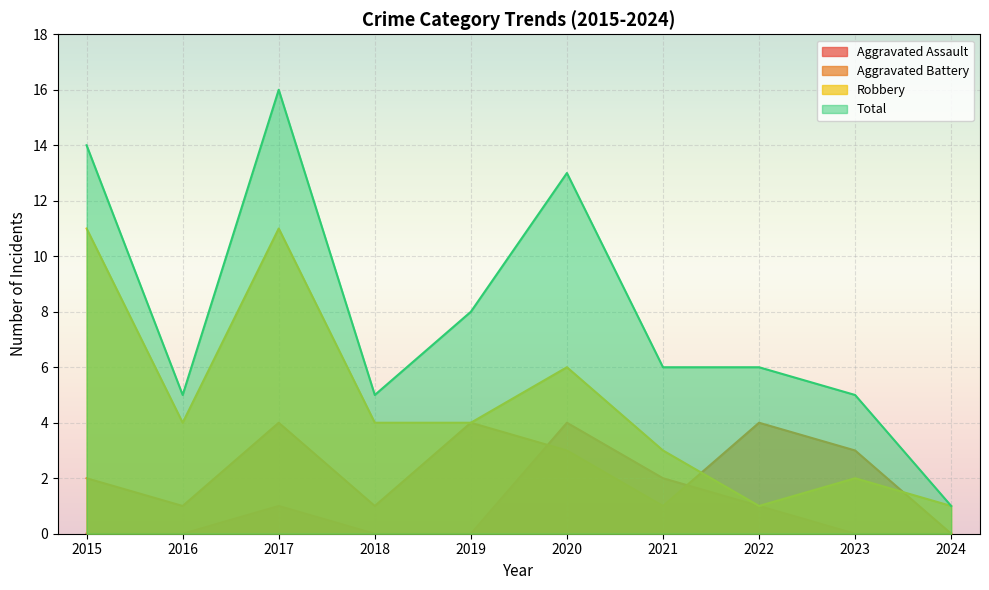

Reading left to right, transcribe all the data shown in this chart.

Aggravated Assault: 0	0	1	0	0	4	2	1	0	0
Aggravated Battery: 2	1	4	1	4	3	1	4	3	0
Robbery: 11	4	11	4	4	6	3	1	2	1
Total: 14	5	16	5	8	13	6	6	5	1